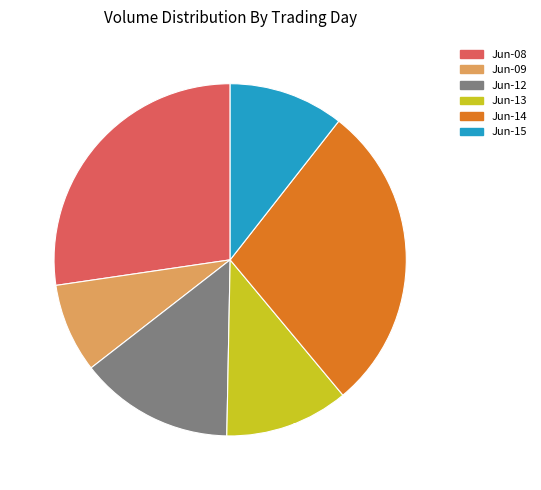

How many slices are in this pie chart?

6